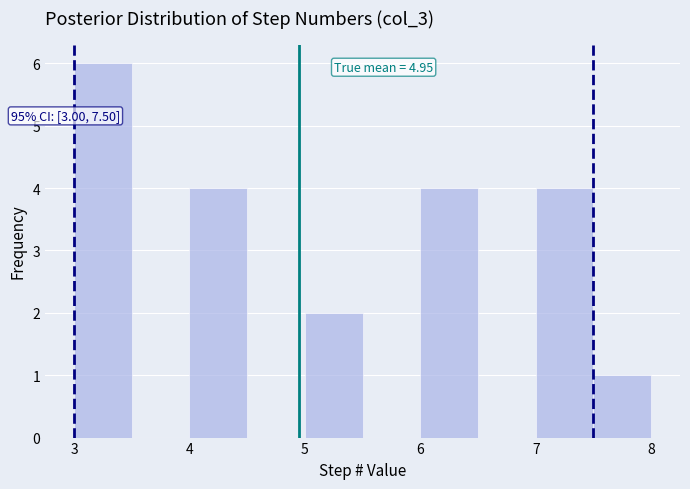

Which range on the x-axis has the tallest bar?

3.0 to 3.5